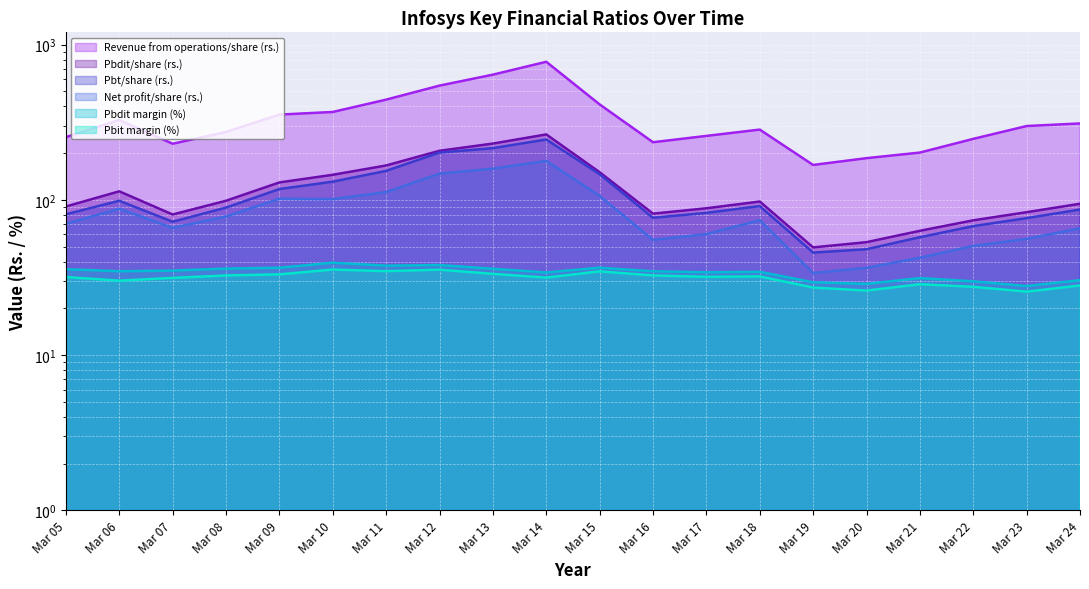

Does the chart display data point markers on the line(s)?

No